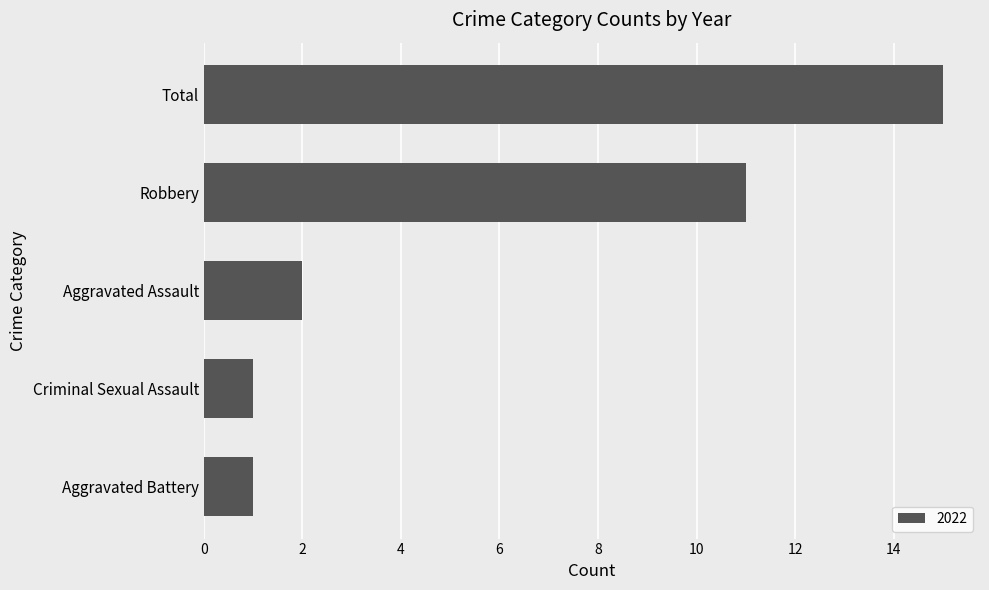

Where is the data nearest to the value 8?

Robbery